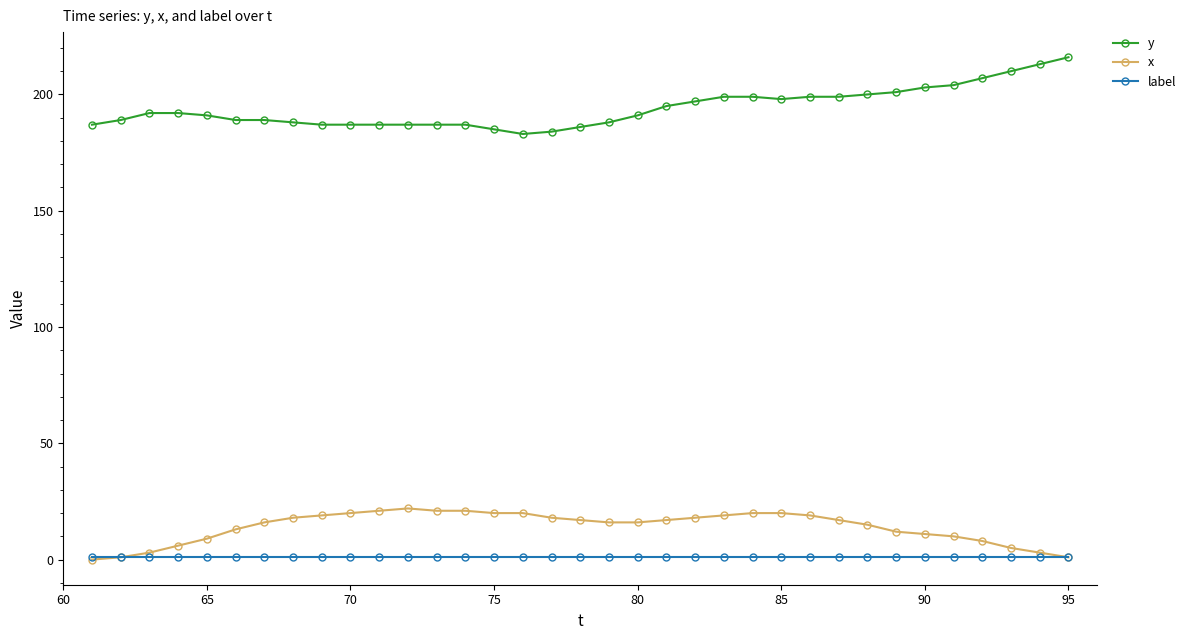

What is the greatest value displayed?

216